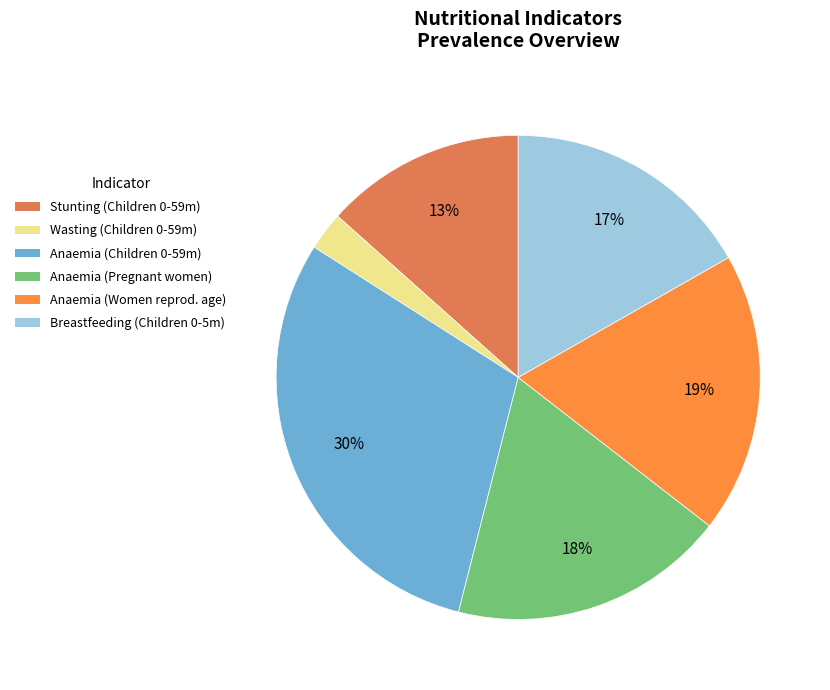

Is there a majority slice in this chart?

No